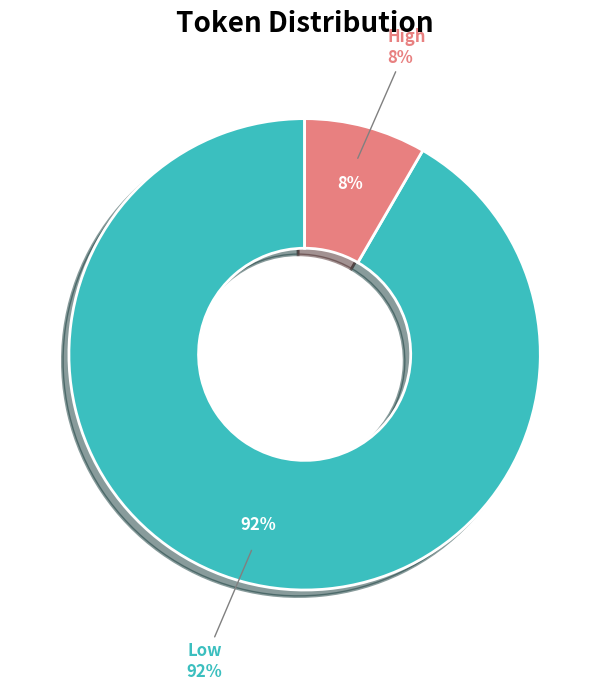

Which slice represents more than half of the pie?

Low